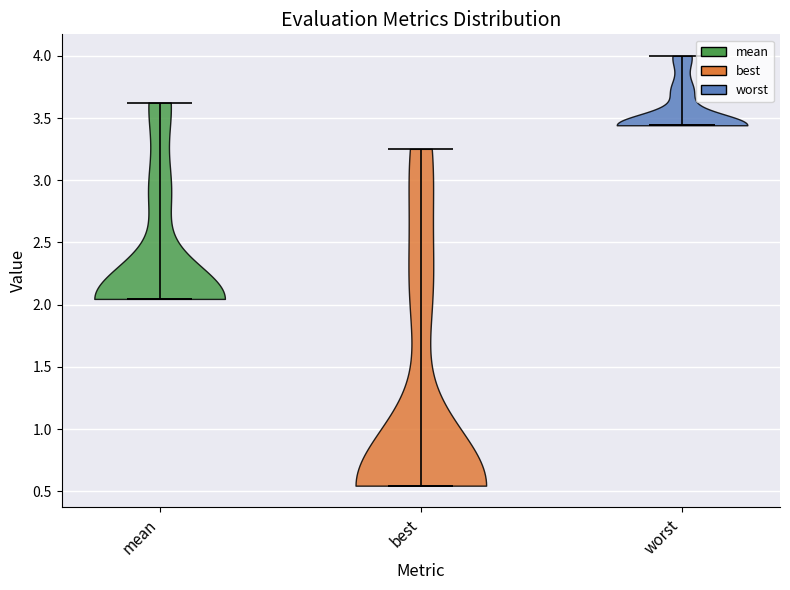

Which violin has the highest median line?

worst